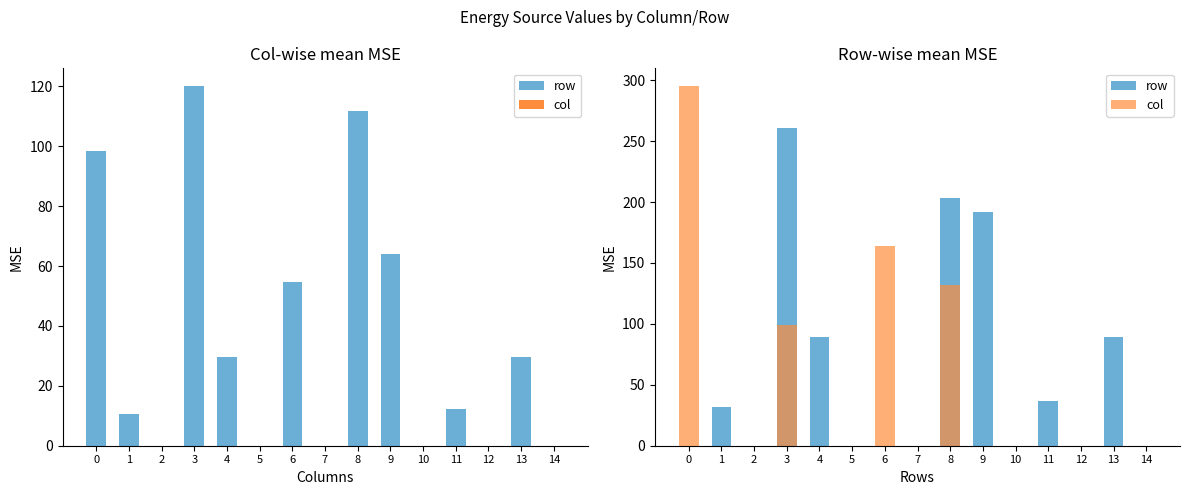

What are all the series names shown in the legend?

row, col